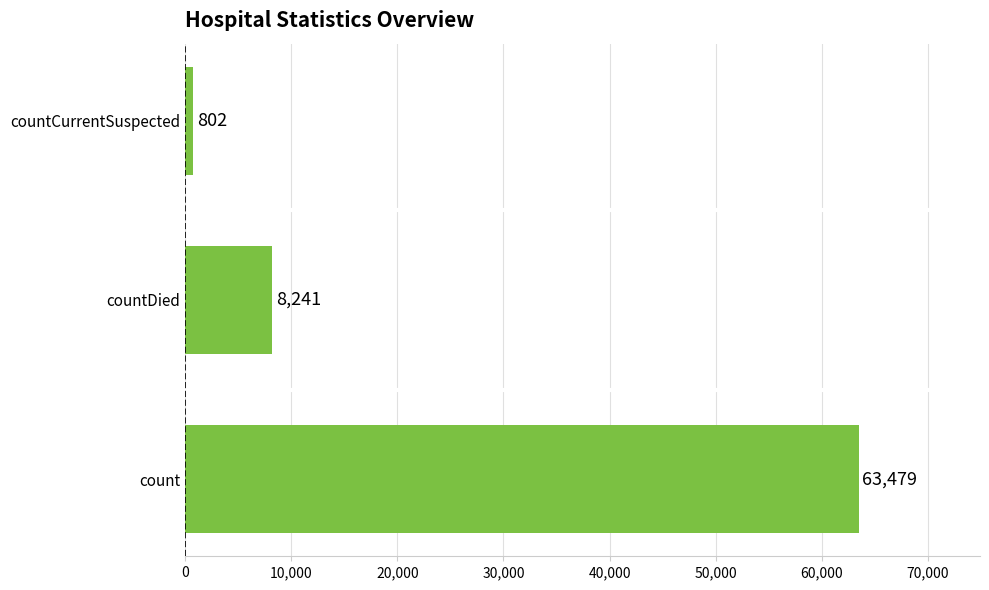

Is it true that the value at count is 20607?

False